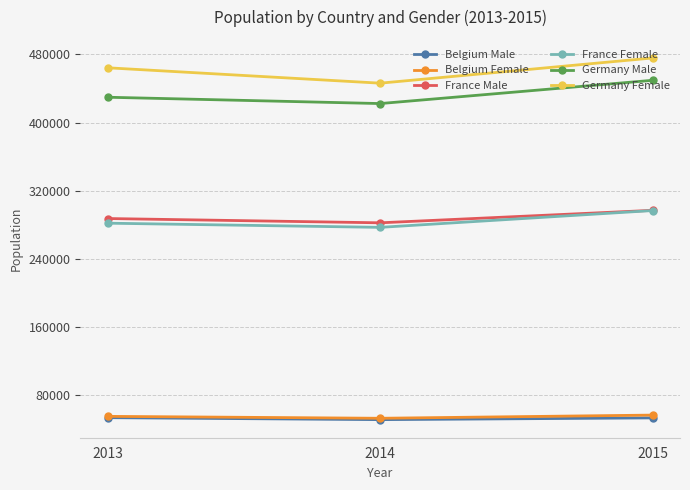

What is the difference between the highest and lowest values at 2015?

422057